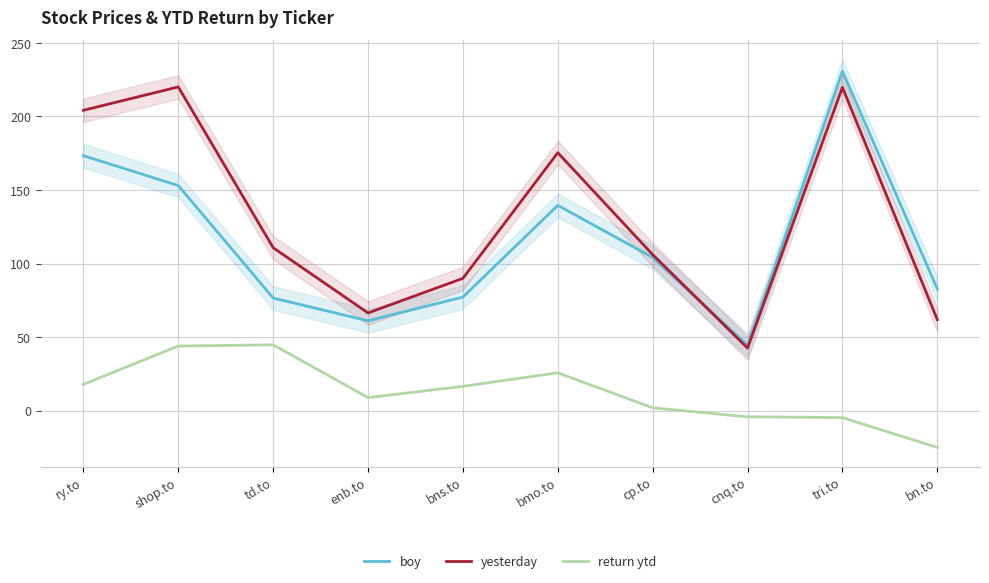

What is the sum of the return ytd values at shop.to and bmo.to?

69.5